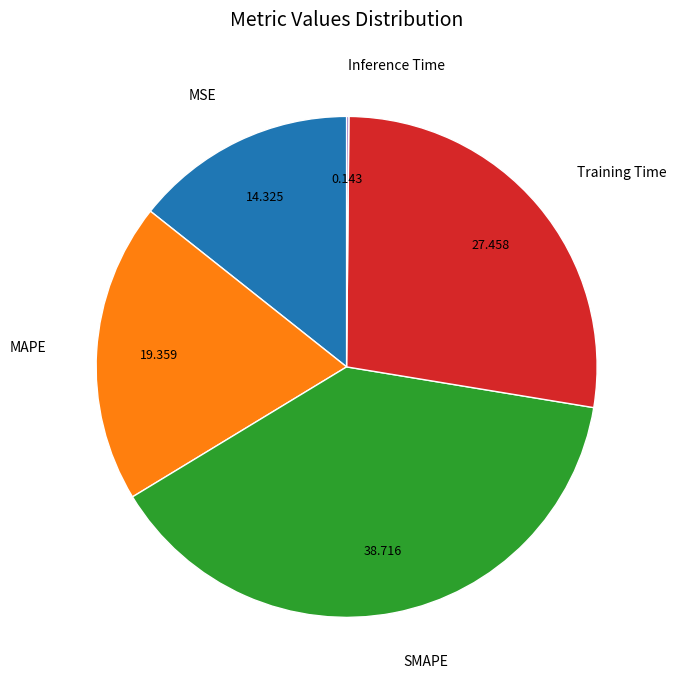

Is there a majority slice in this chart?

No